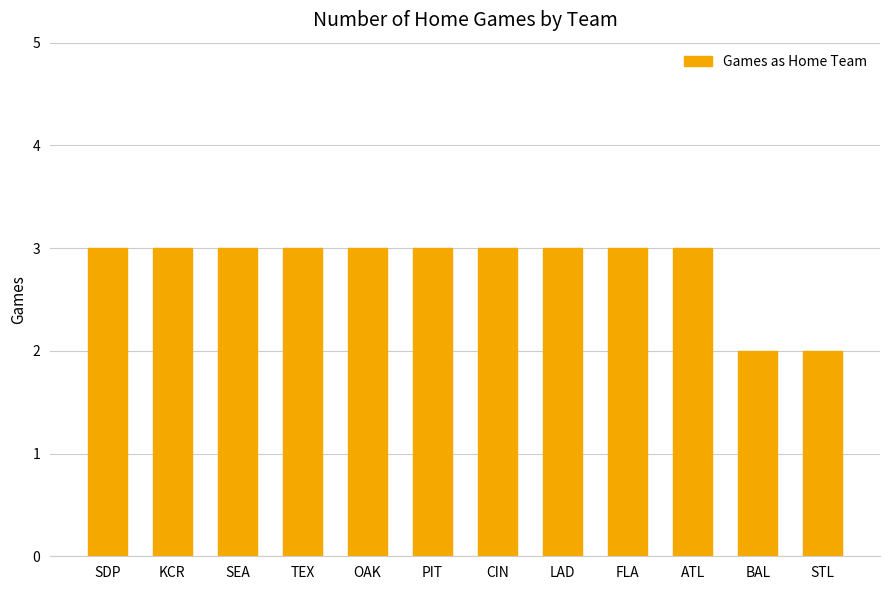

How many categories are shown in the chart?

12